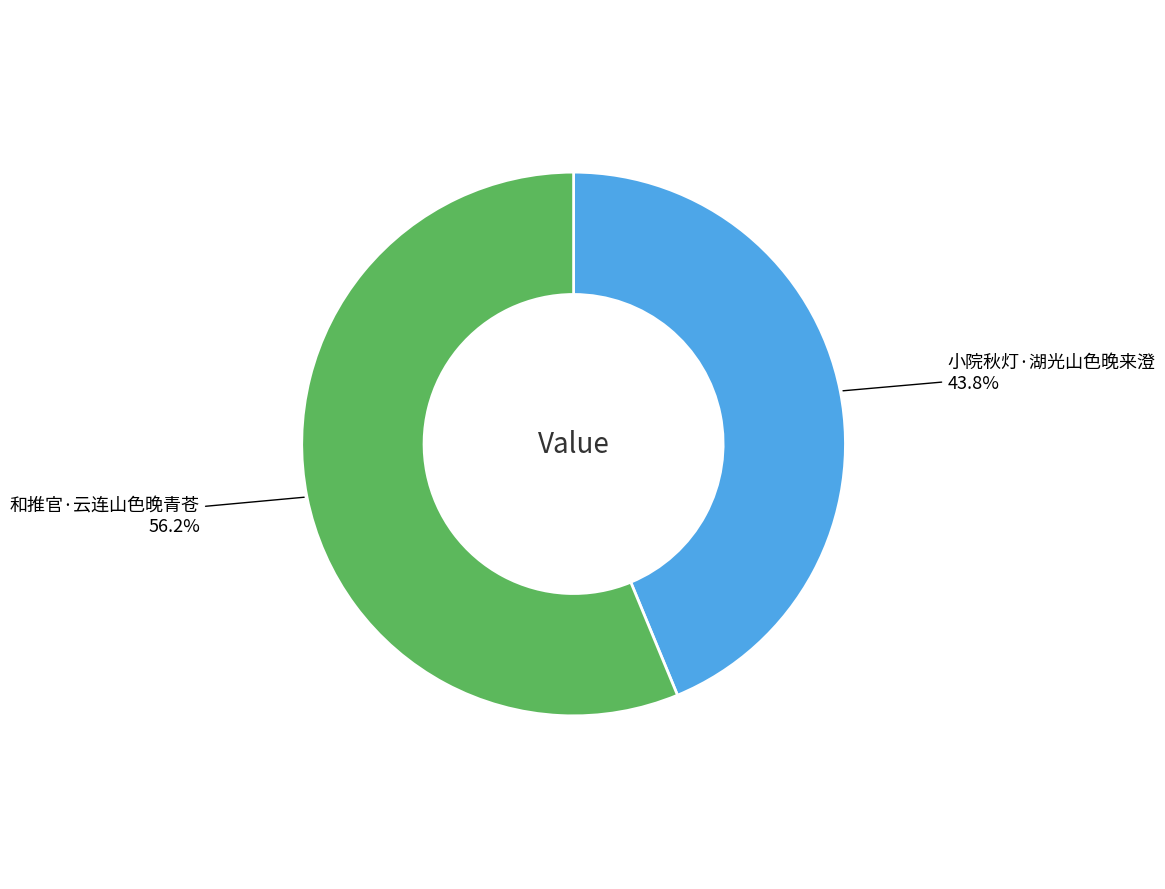

Is there a majority slice in this chart?

Yes